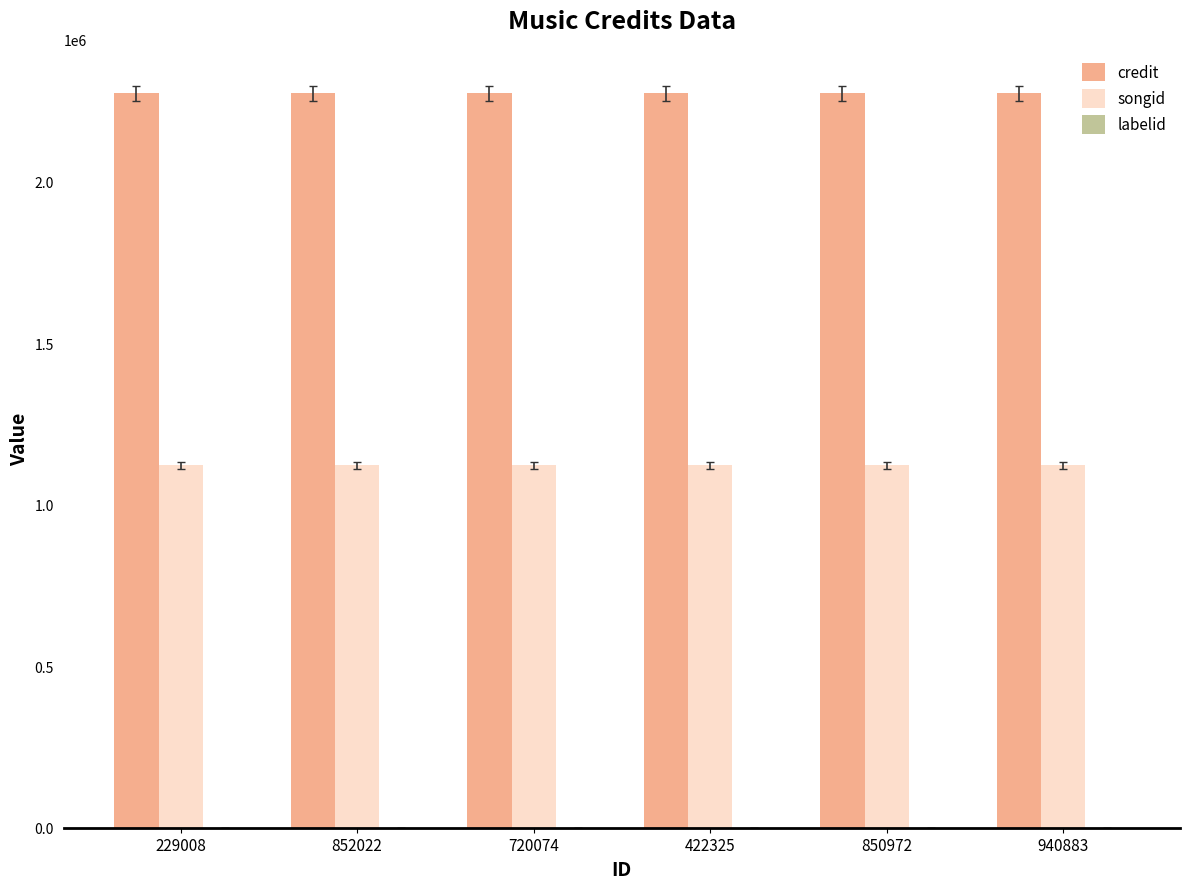

The value of songid at 940883 is 1122014. True or false?

True